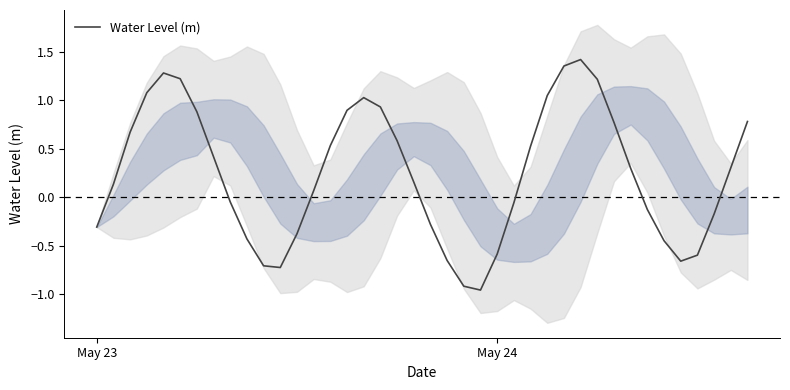

How many interior local valleys (lower than both neighbors) does the data have?

3